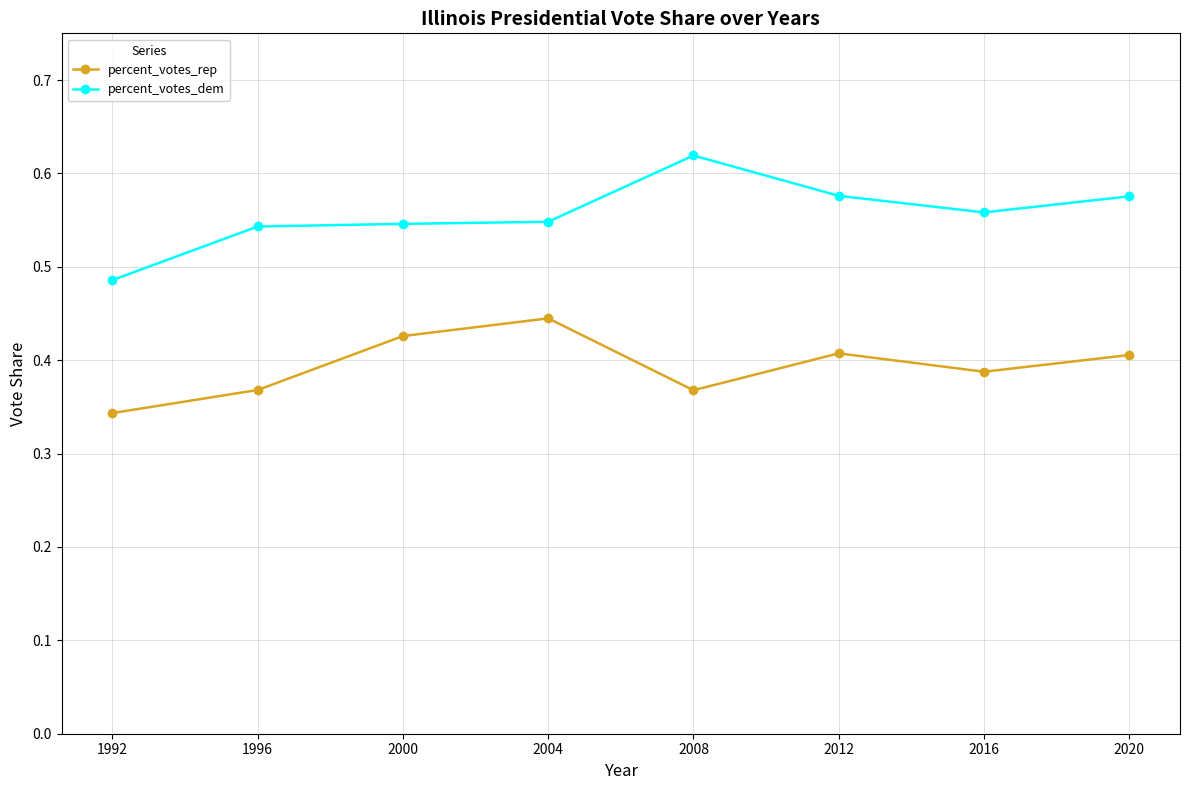

How many series are shown in this chart?

2